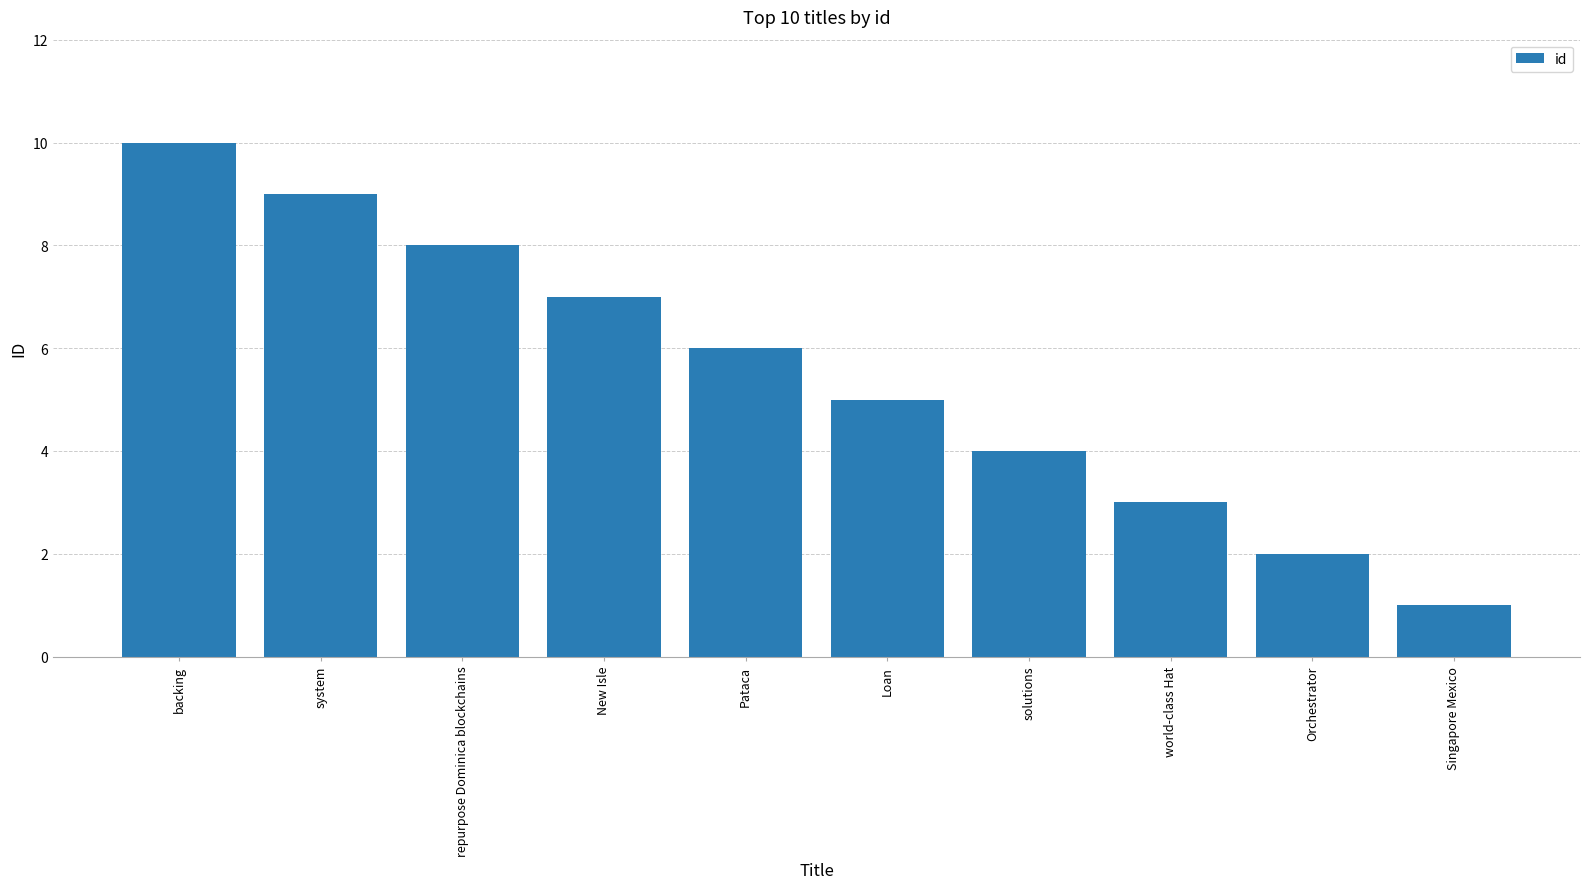

What is the label of the 6th bar from the right?

Pataca